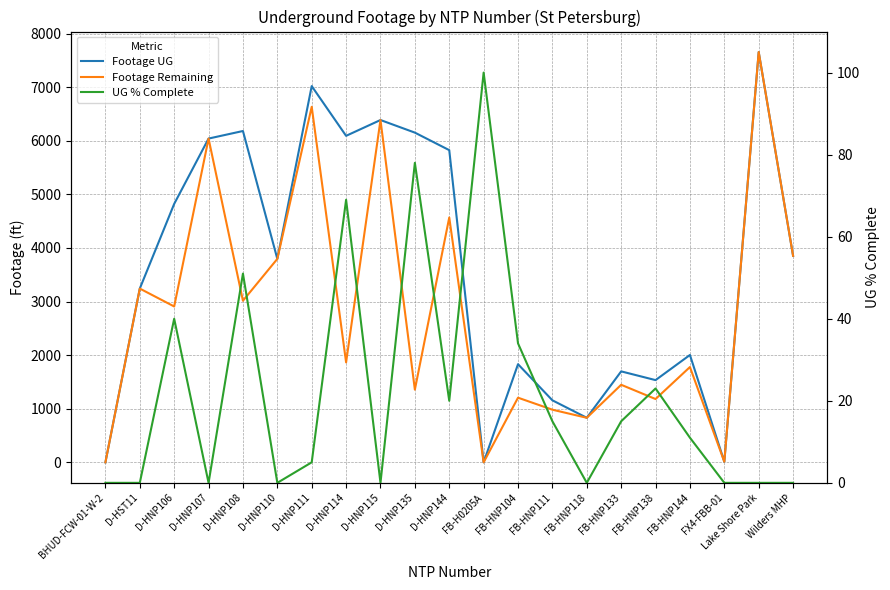

What are all the series names shown in the legend?

Footage UG, Footage Remaining, UG % Complete